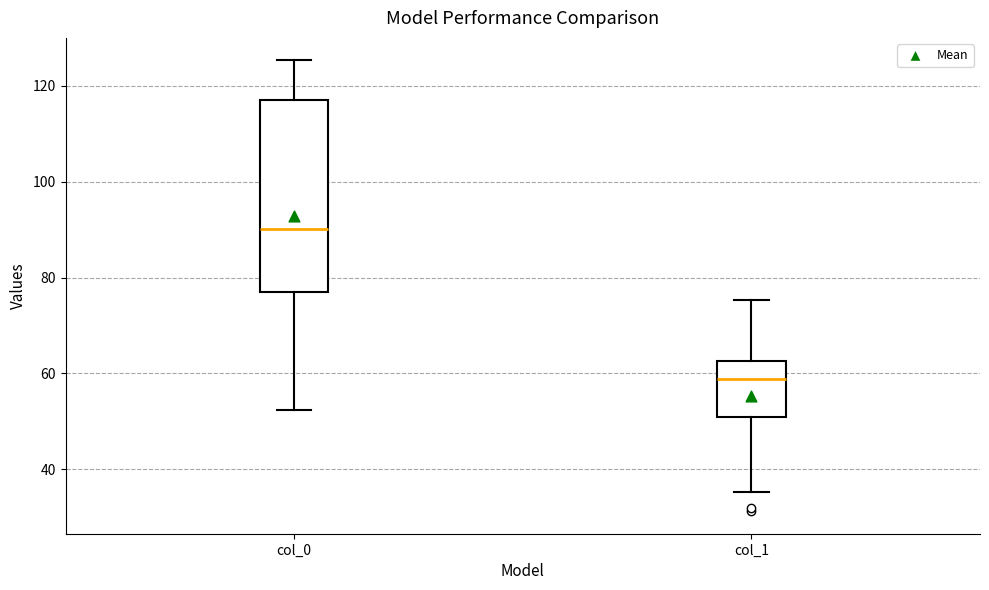

Where does the median line of the box for col_0 sit on the y-axis? The values are not printed on the chart, so give them approximately, as read against the axis.

90